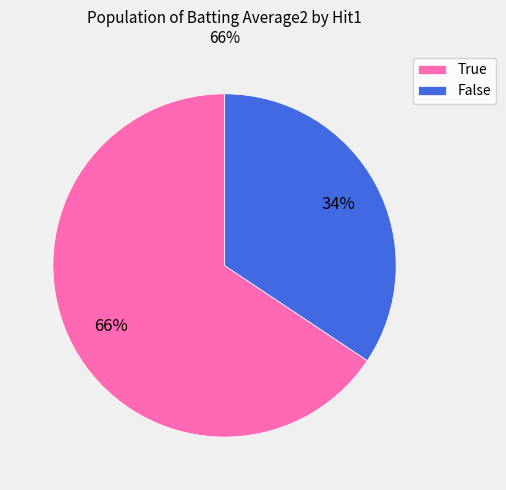

To the nearest percent, what is the average slice percentage?

50%